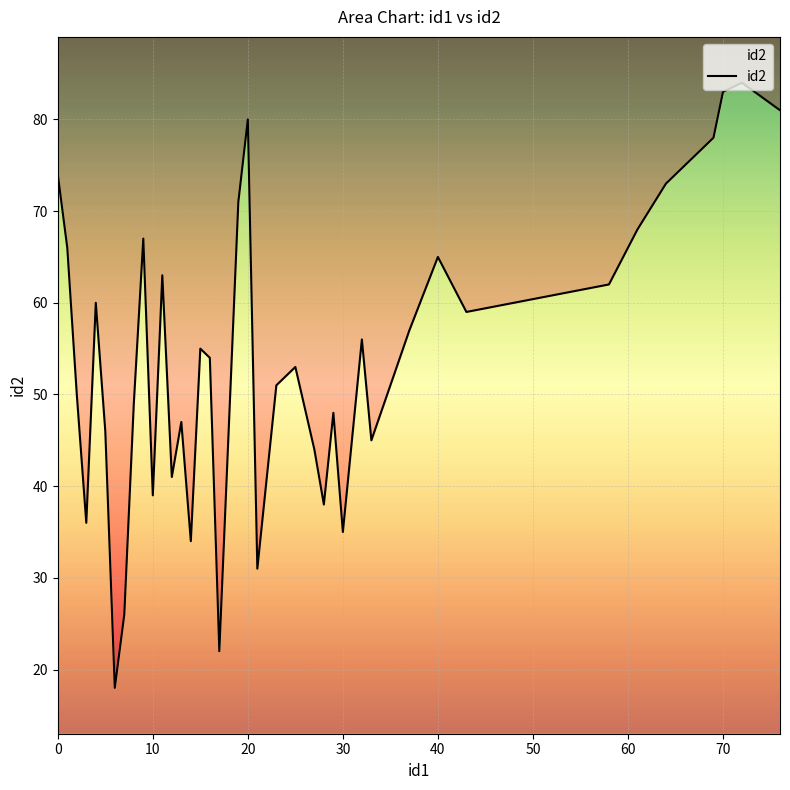

How many interior local valleys (lower than both neighbors) does the data have?

11